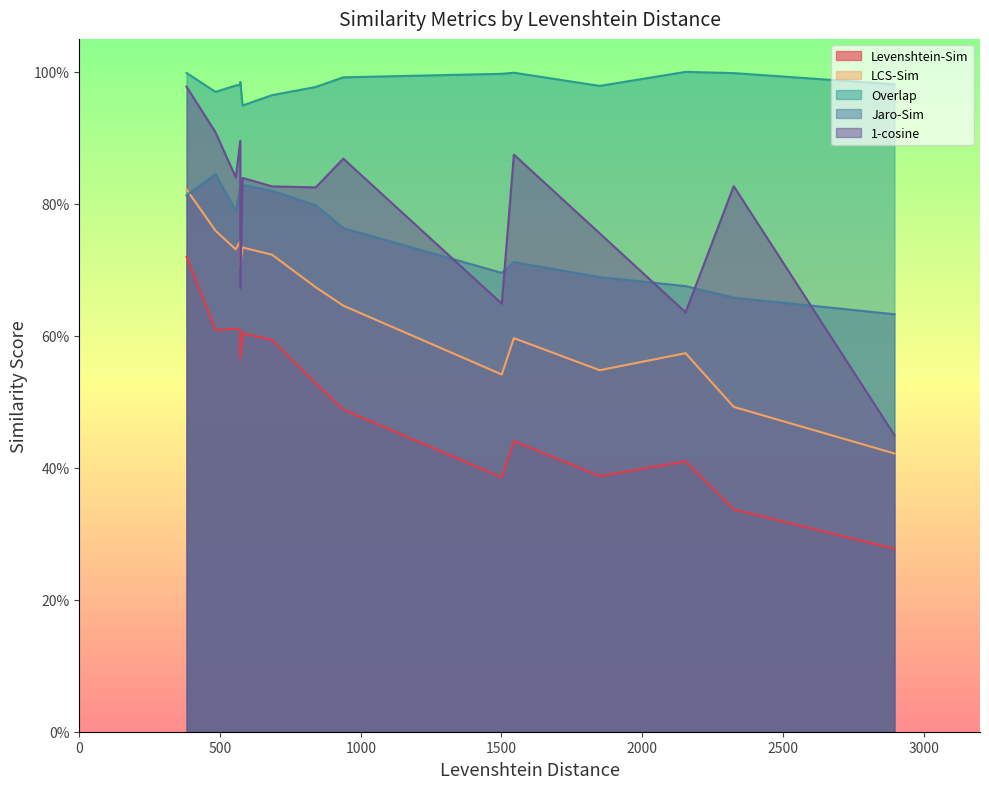

What is the smallest value displayed?

0.3